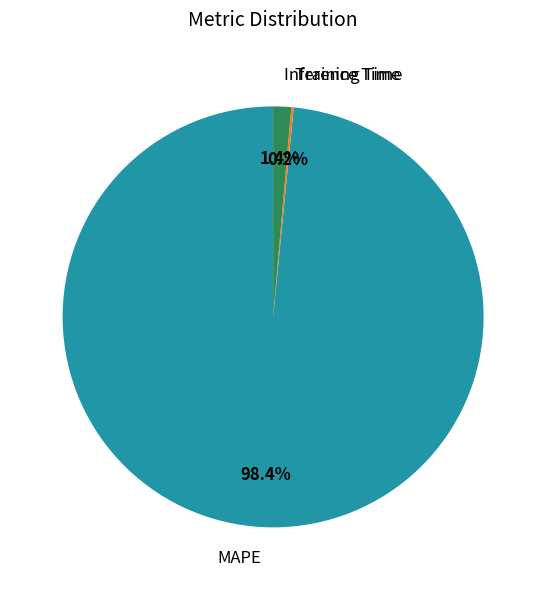

What is the total percentage of MAPE and Inference Time?

99.8%